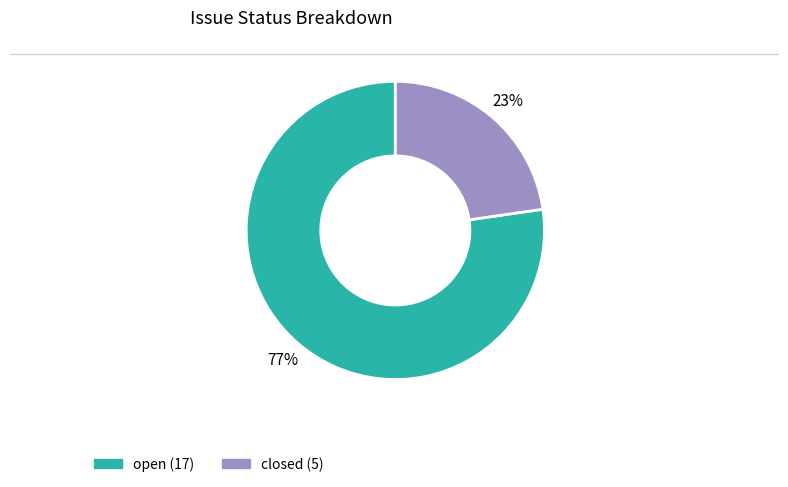

To the nearest percent, what is the average slice percentage?

50%